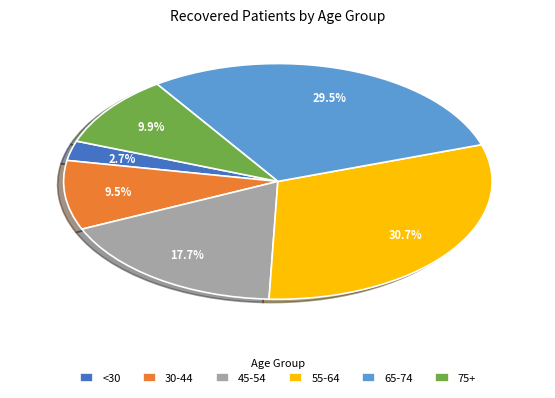

Does 75+ account for over 50% of the chart?

No